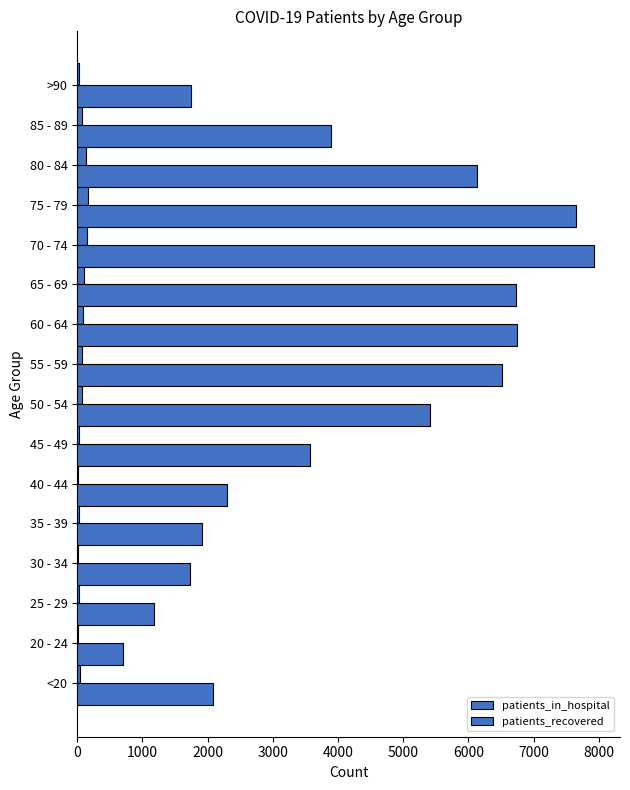

What is the difference between the maximum and minimum values in the patients_recovered series?

7226